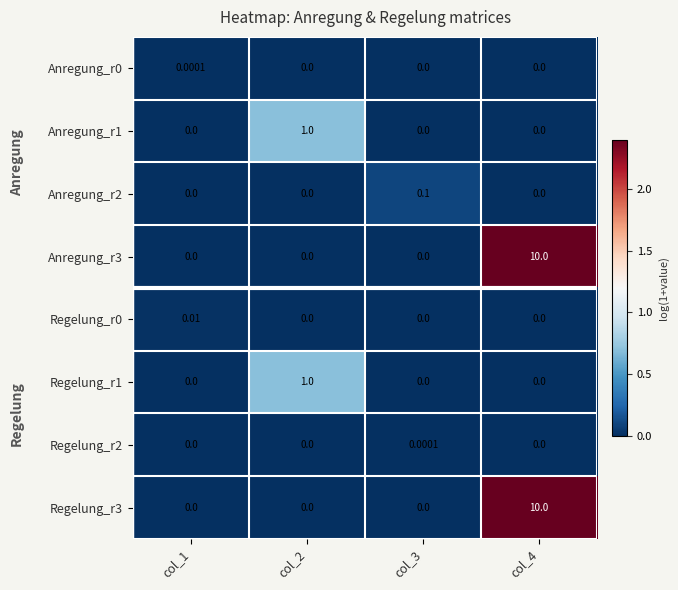

Is the value of Anregung_r1 at col_2 greater than the value of Anregung_r2 at col_2?

Yes